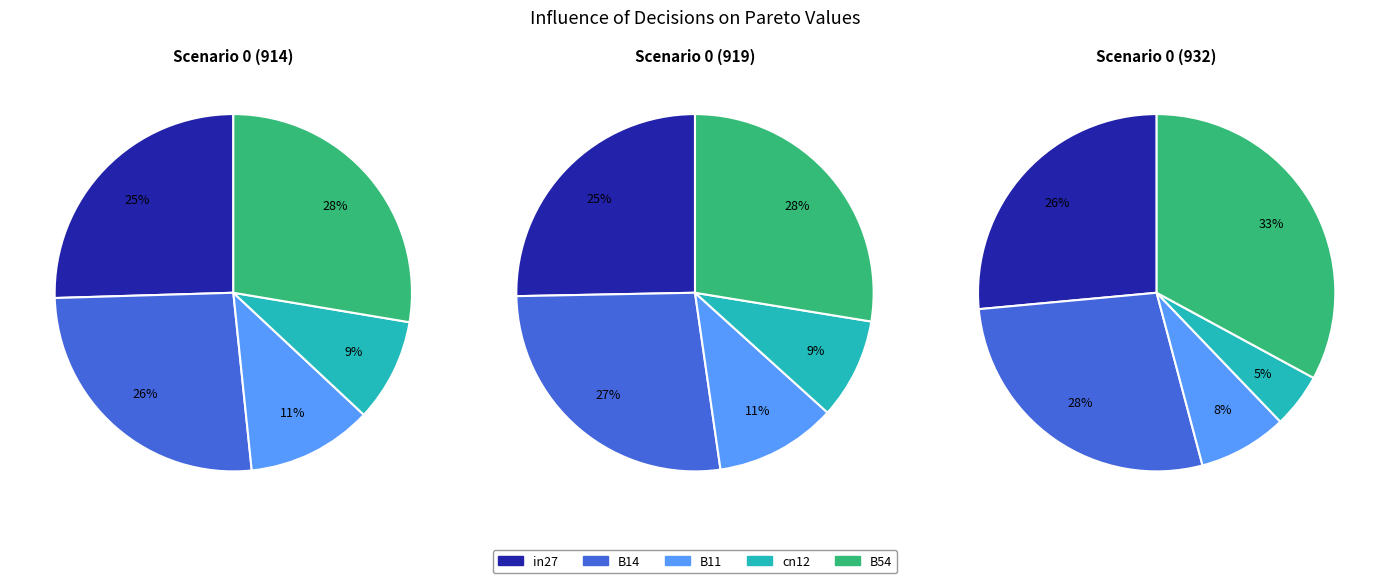

What is the smallest slice in the pie chart?

cn12